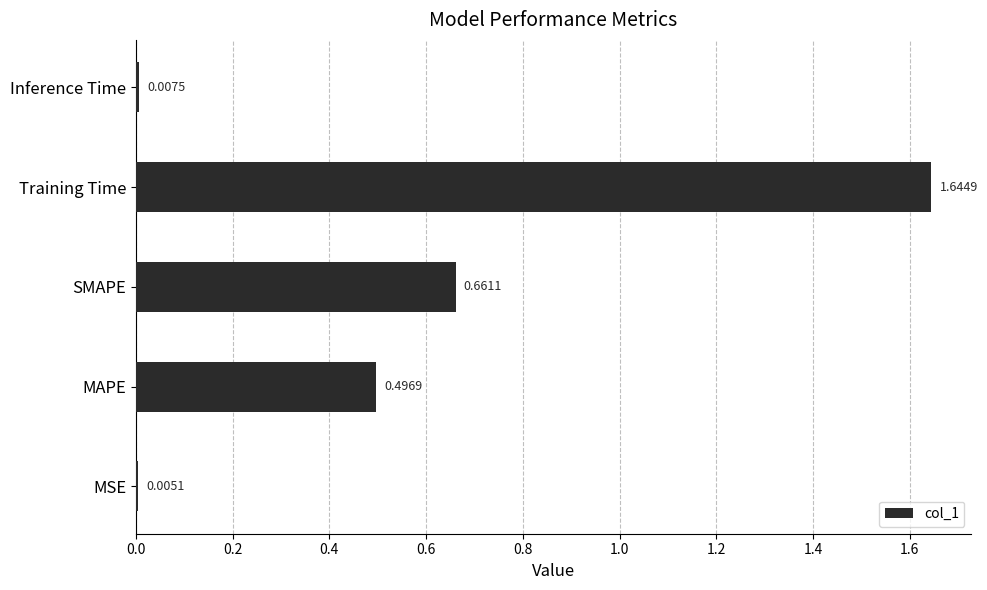

At which category does the chart reach its peak across all series?

Training Time